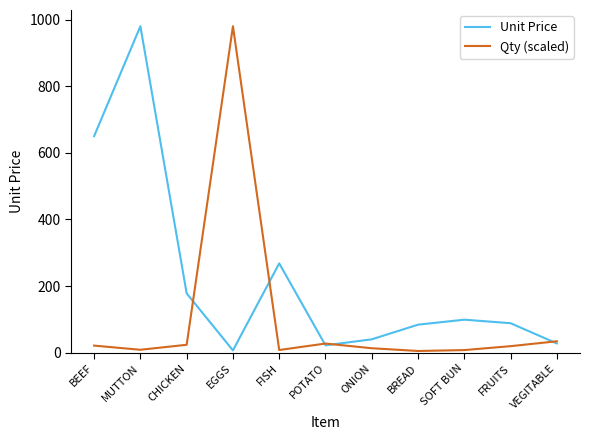

At CHICKEN, list the series in order from smallest to largest.

Qty (scaled), Unit Price